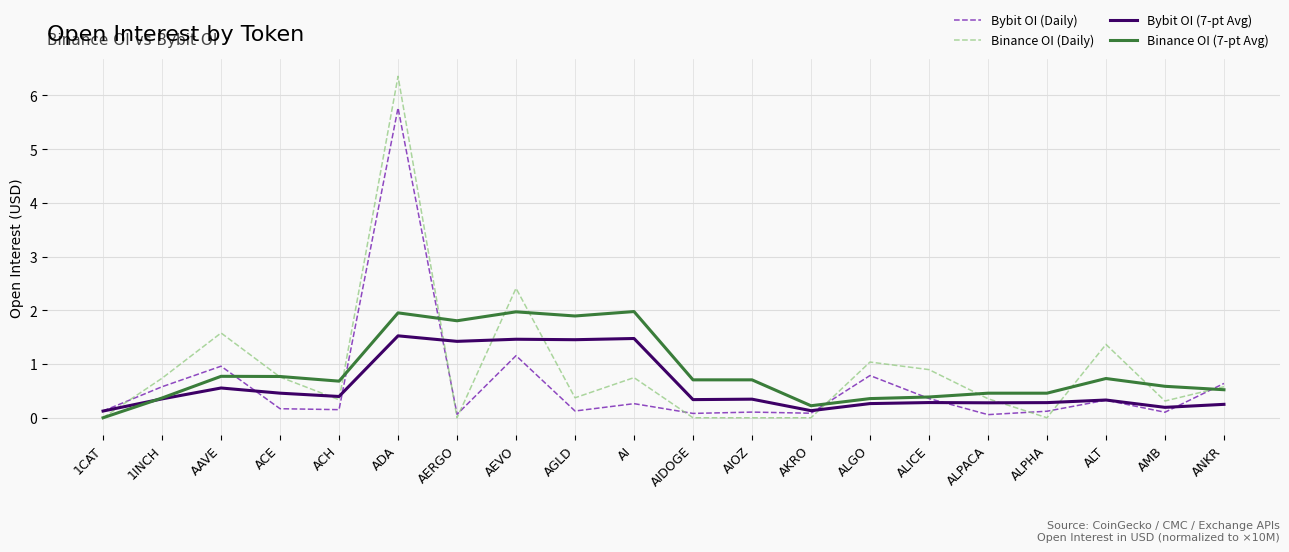

What is the greatest value displayed?

6.4